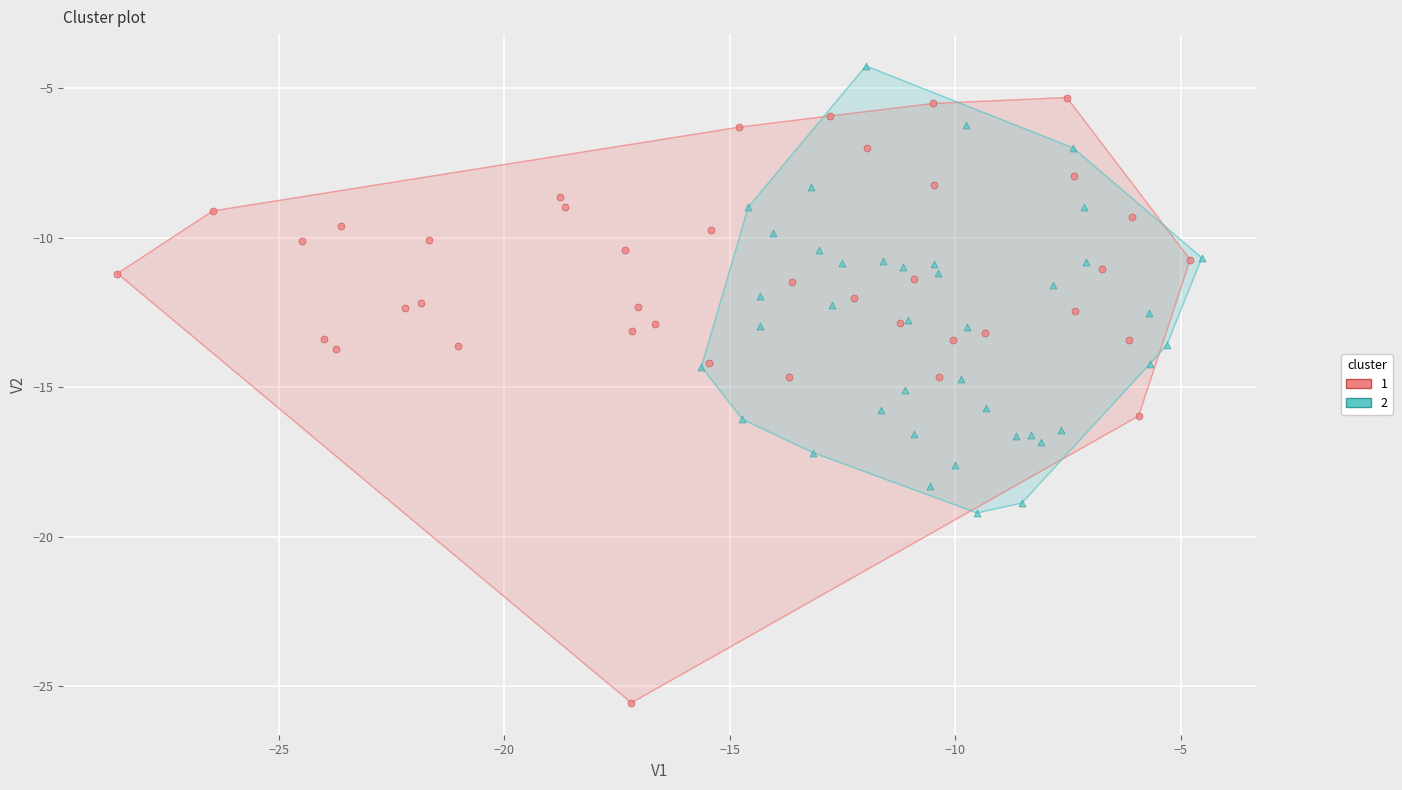

What are all the series names shown in the legend?

1, 2